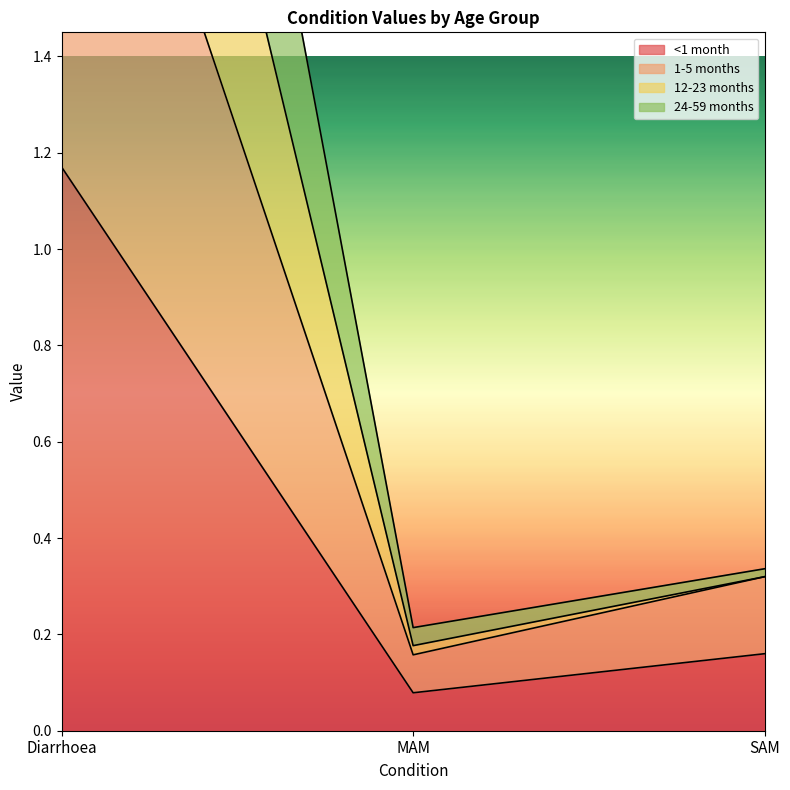

At which label does <1 month reach its peak?

Diarrhoea